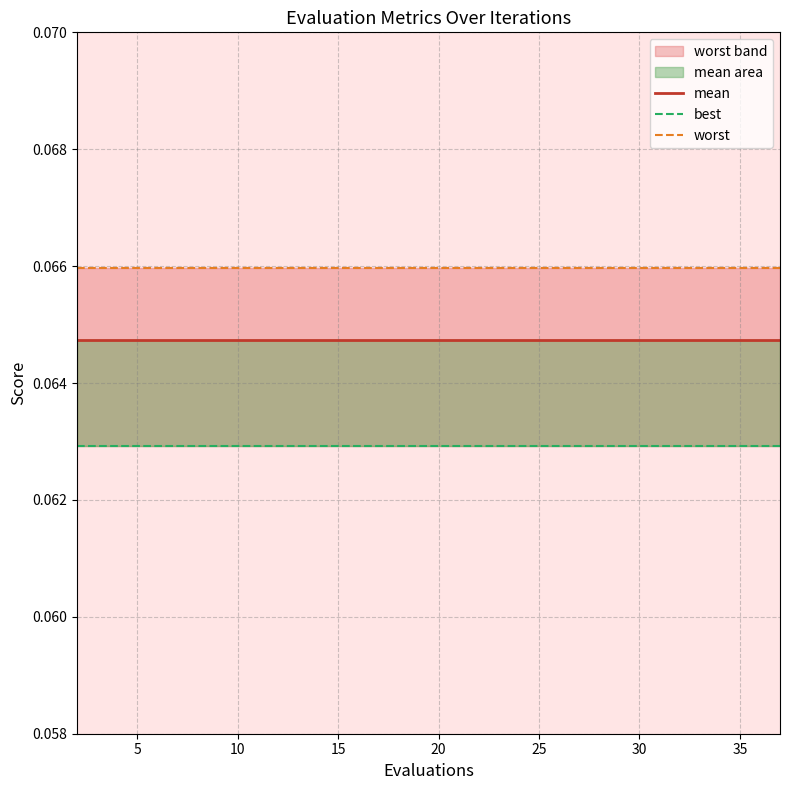

Does the chart display data point markers on the line(s)?

No